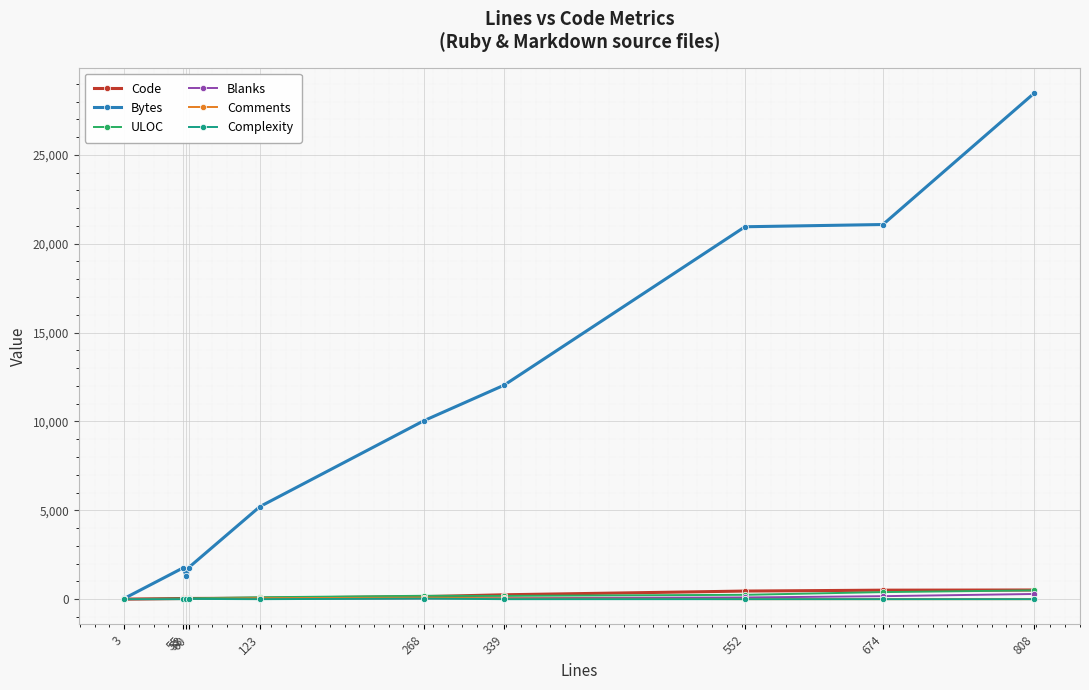

Which series changed the most between 55 and 339?

Bytes